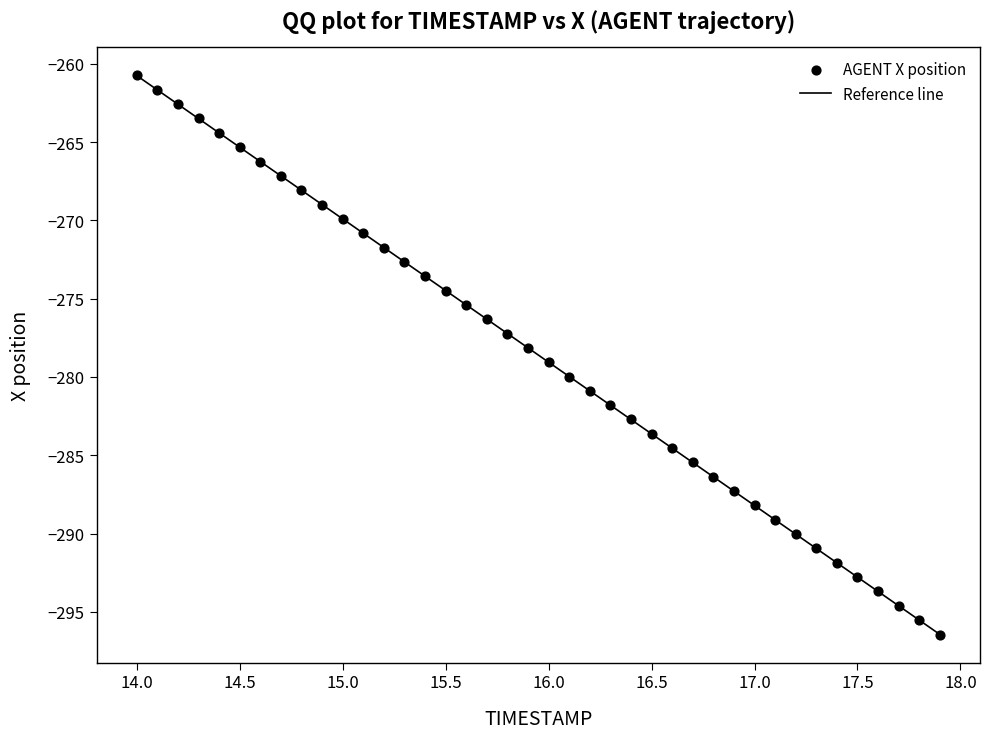

What is the range of Y values (max minus min)?

35.7